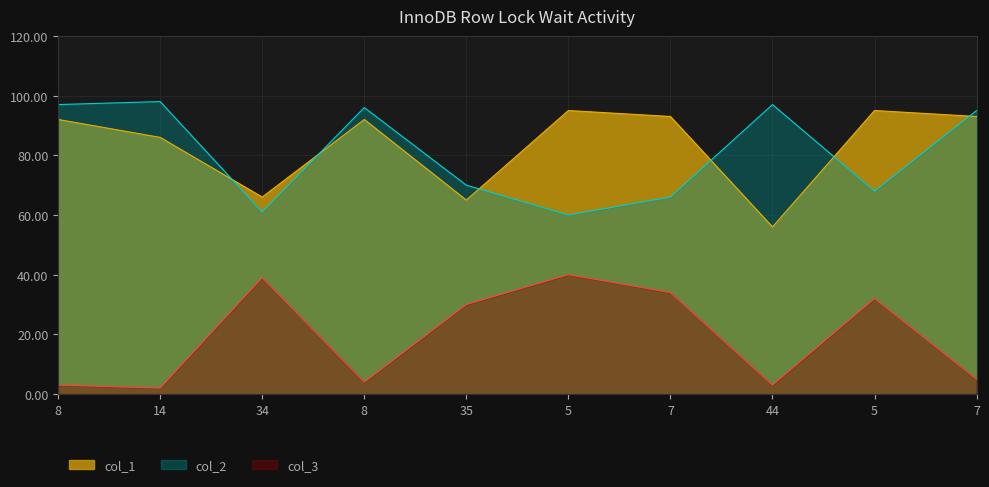

Where does the col_2 series first go above 95?

8